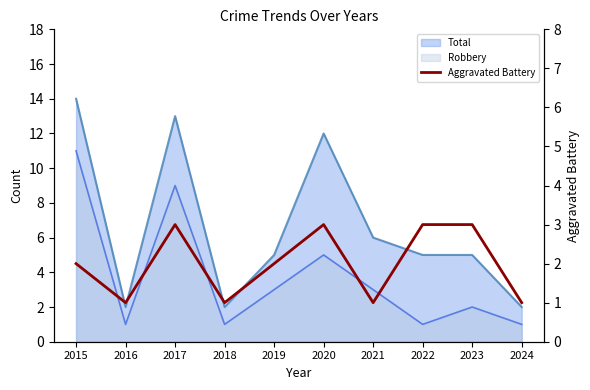

The chart shows a value of 4 at 2022. True or false?

False